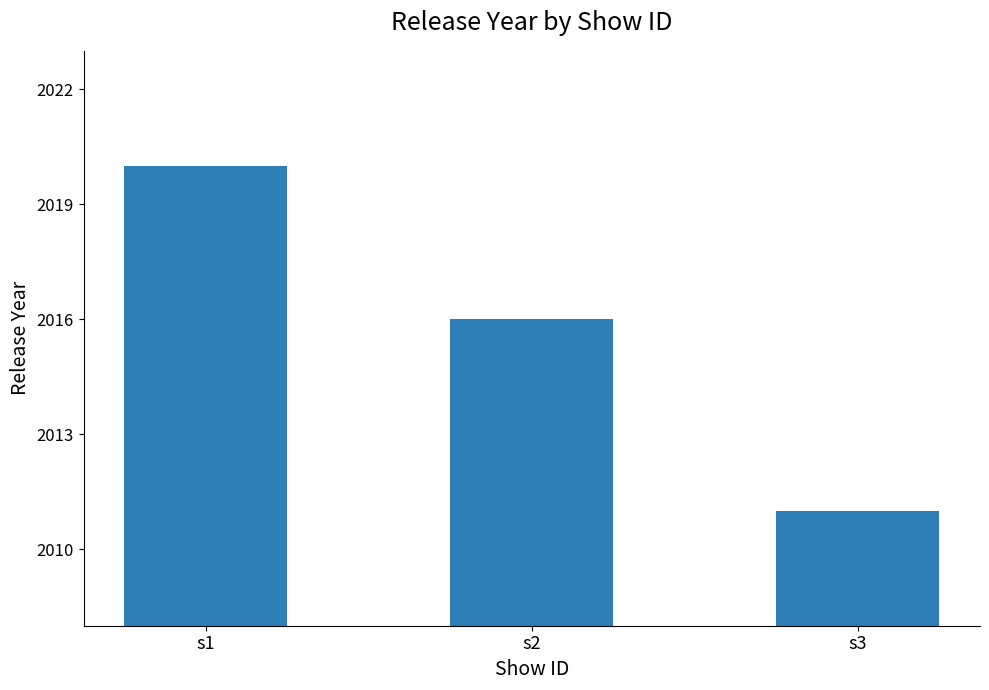

List the labels in order of value, smallest first.

s3, s2, s1